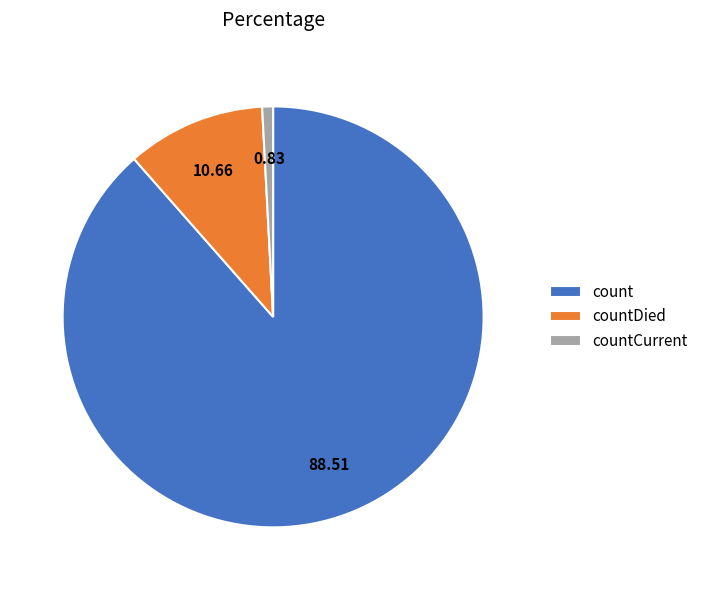

Rank the categories by value from highest to lowest.

count, countDied, countCurrent